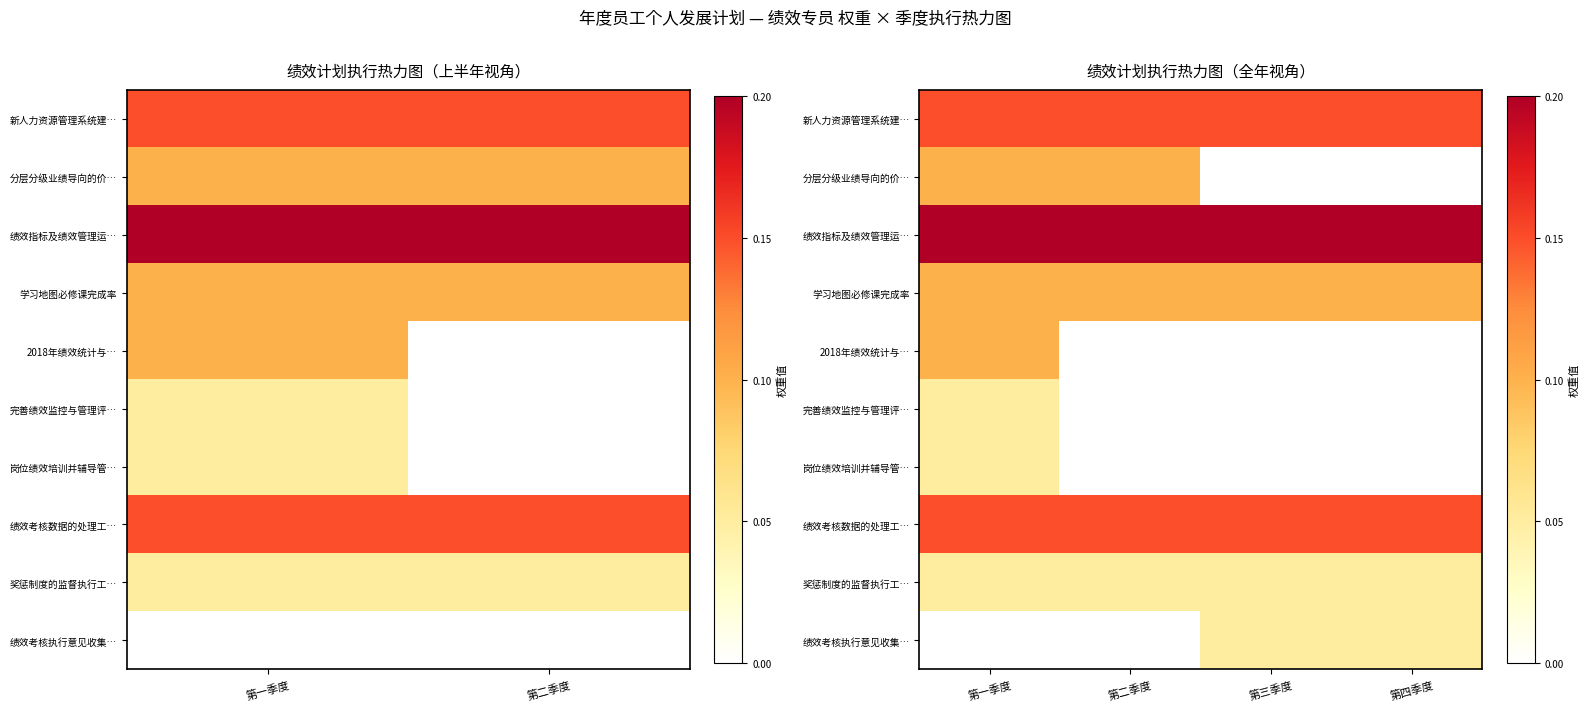

Rank the series by their maximum value, from lowest to highest.

完善绩效监控与管理评…, 岗位绩效培训并辅导管…, 奖惩制度的监督执行工…, 绩效考核执行意见收集…, 分层分级业绩导向的价…, 学习地图必修课完成率, 2018年绩效统计与…, 新人力资源管理系统建…, 绩效考核数据的处理工…, 绩效指标及绩效管理运…